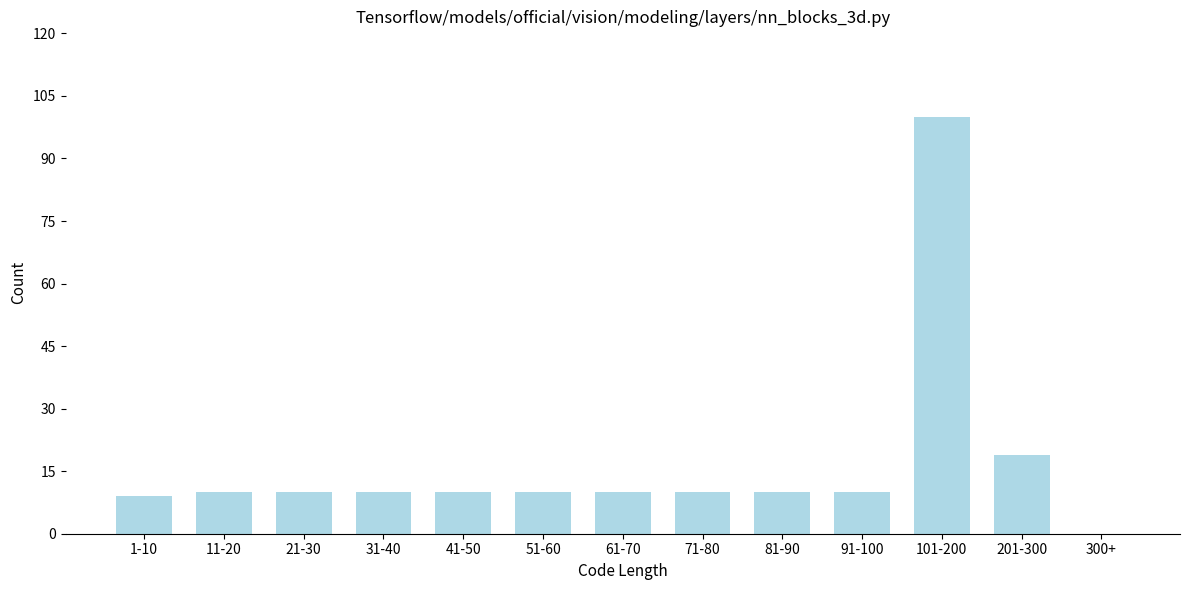

Reading left to right, extract all data points from this chart.

1-10=9	11-20=10	21-30=10	31-40=10	41-50=10	51-60=10	61-70=10	71-80=10	81-90=10	91-100=10	101-200=100	201-300=19	300+=0